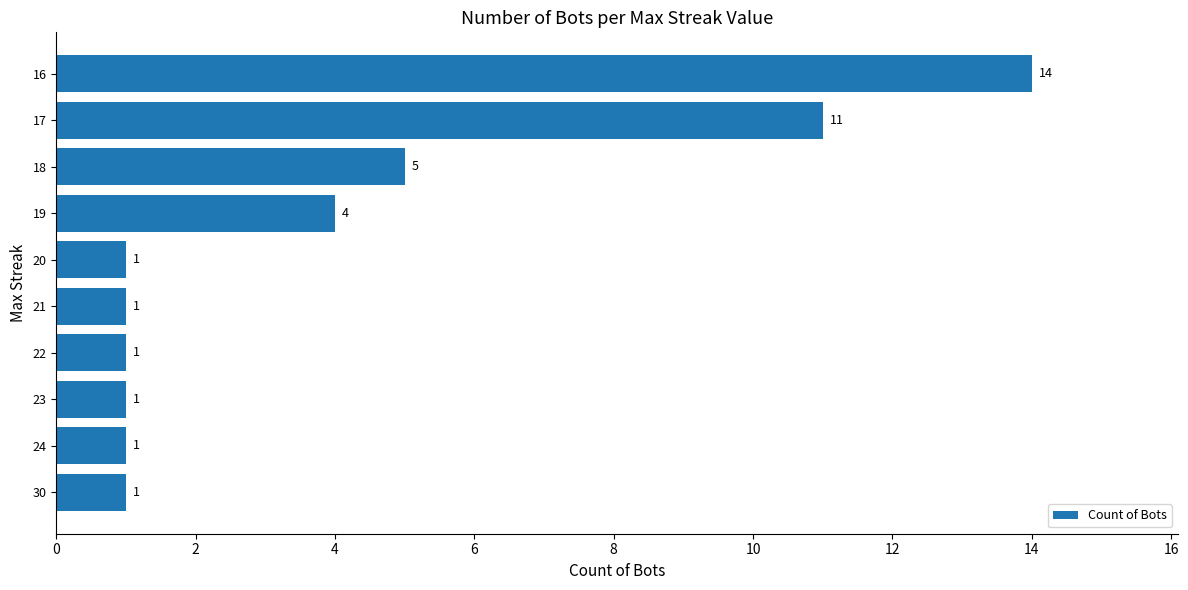

Is it true that the value at 24 is 1?

True